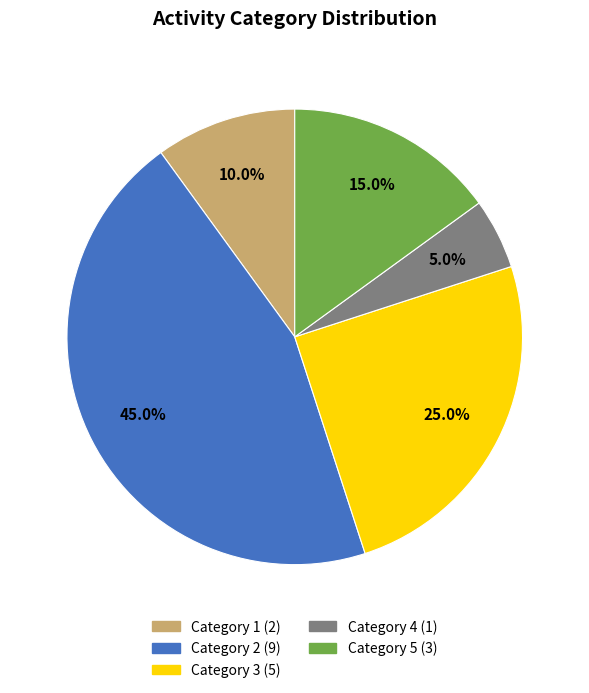

Does any single category account for the majority?

No